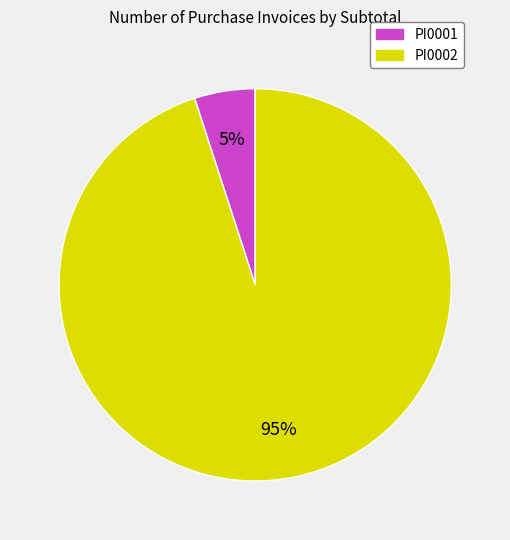

Which has a higher value, PI0002 or PI0001?

PI0002